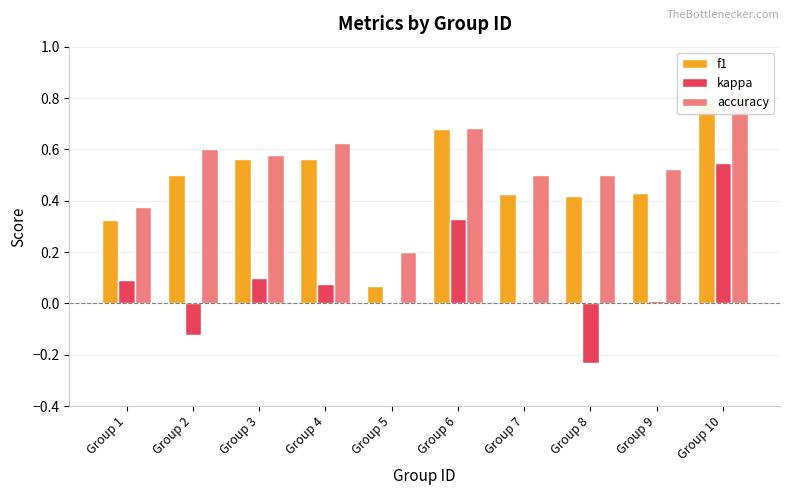

The value of kappa at Group 4 is 0.1. True or false?

False